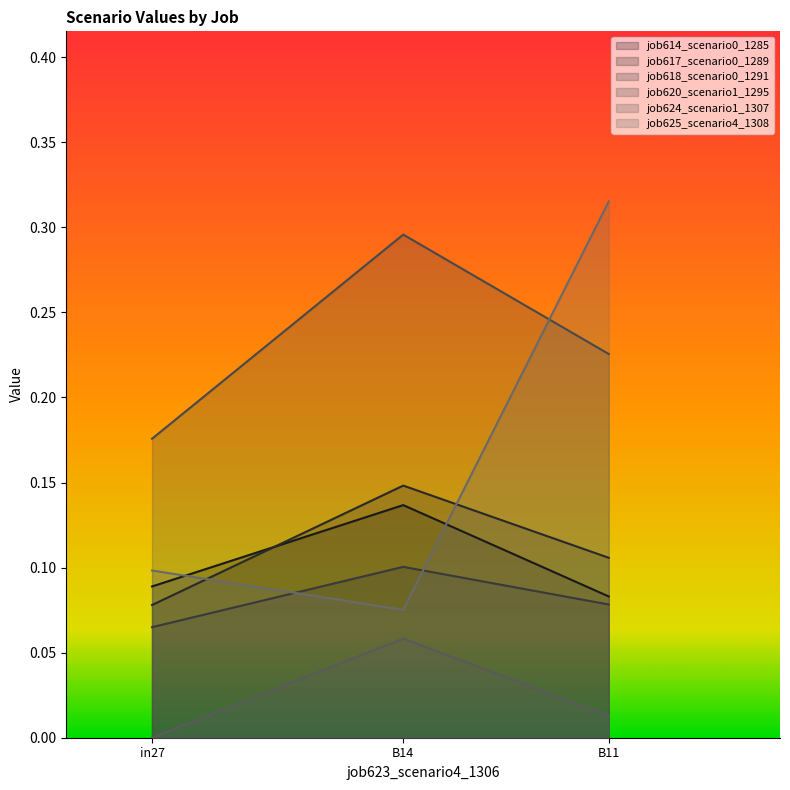

At how many categories does at least one series exceed 0?

3